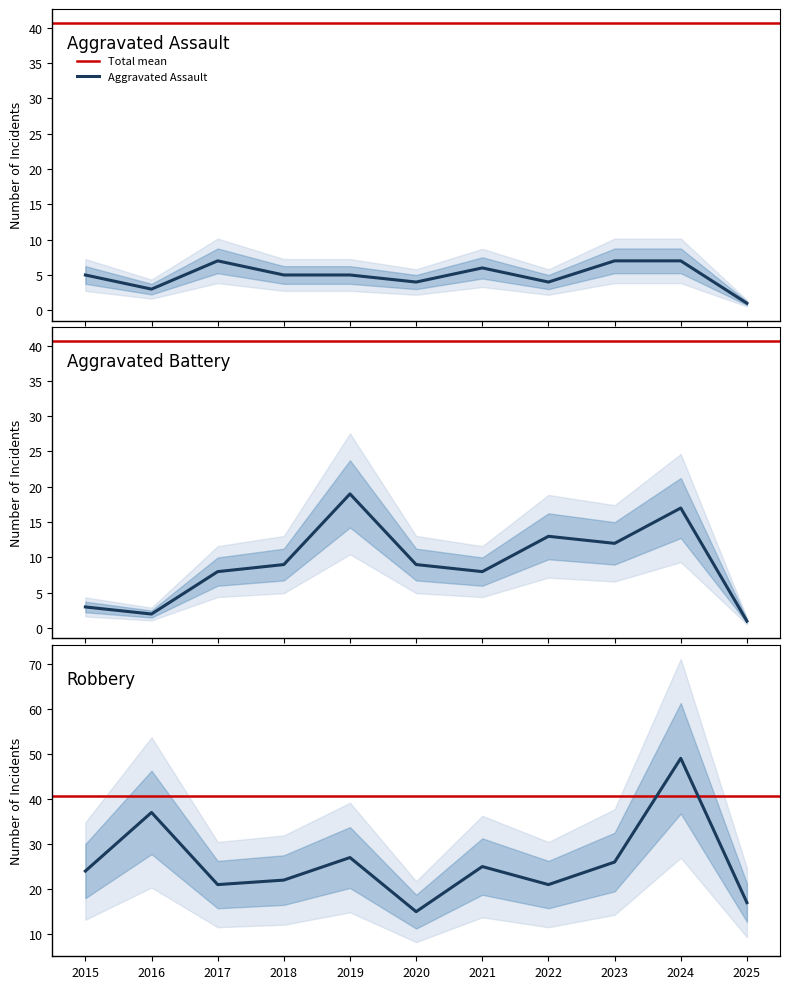

The Aggravated Assault series shows 5 at 2018. True or false?

True